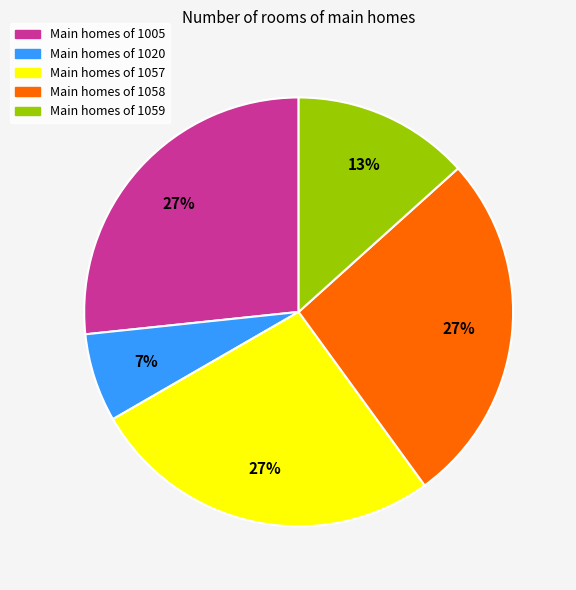

To the nearest percent, what is the difference between the largest and smallest slice percentages?

20%